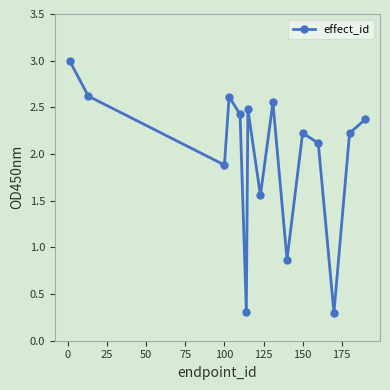

What is the greatest value displayed?

3.0